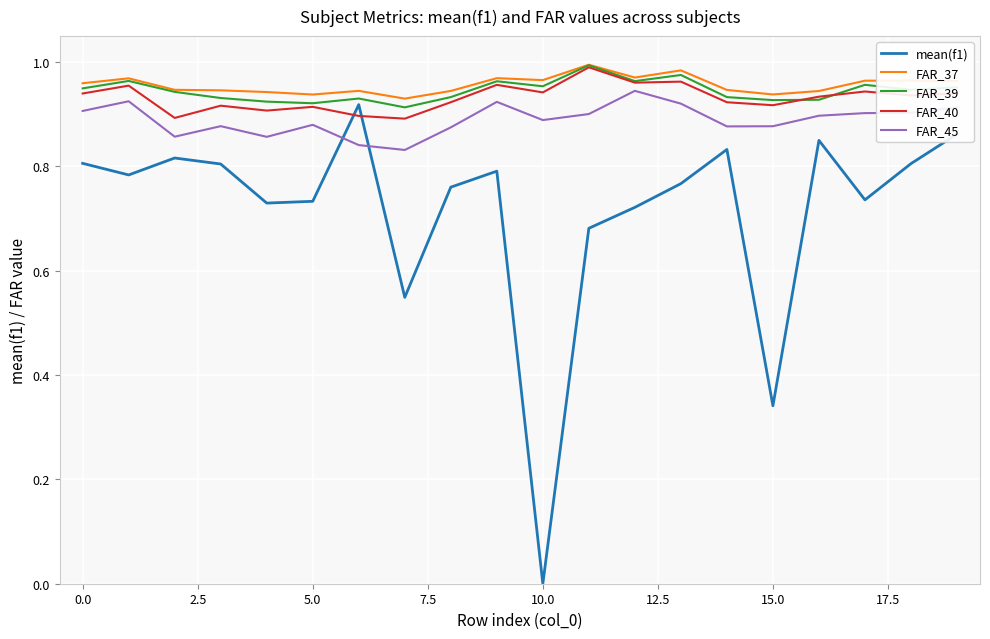

Which series has the largest range (max minus min)?

mean(f1)